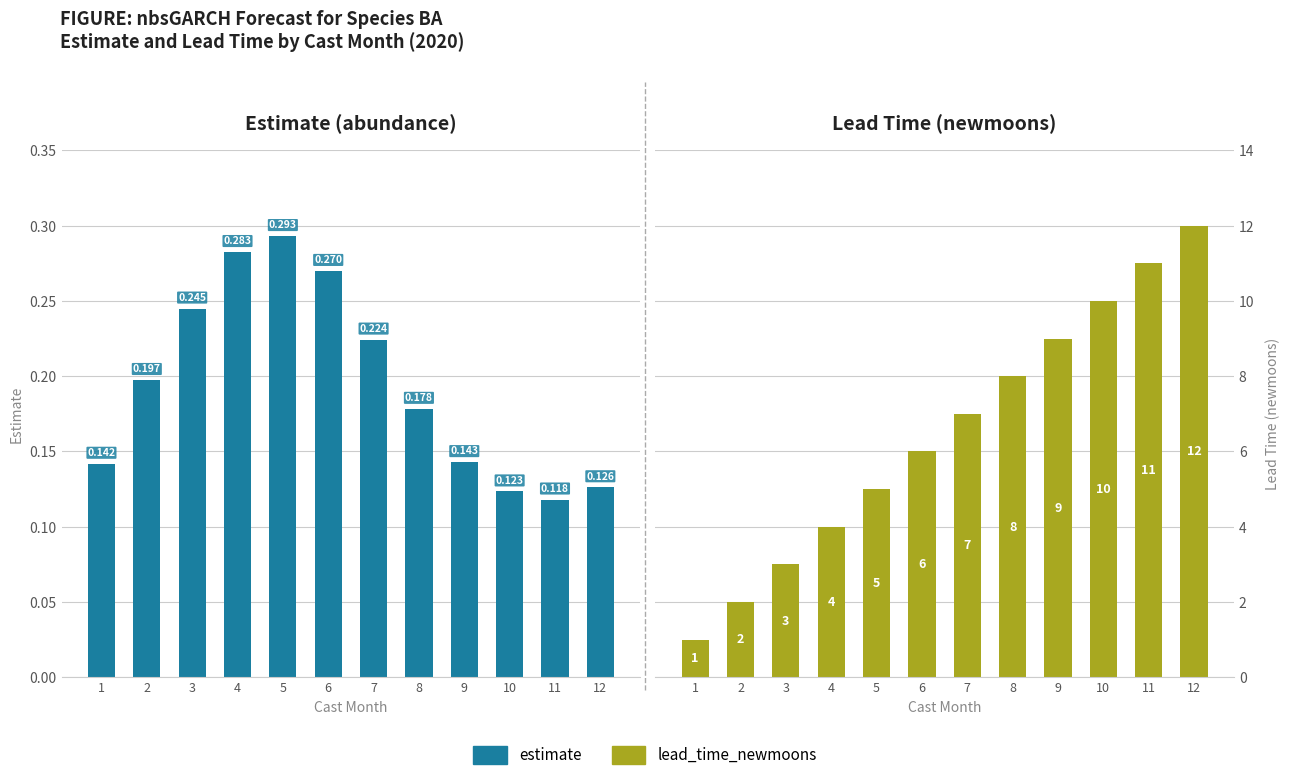

How many bars are there in each group?

2